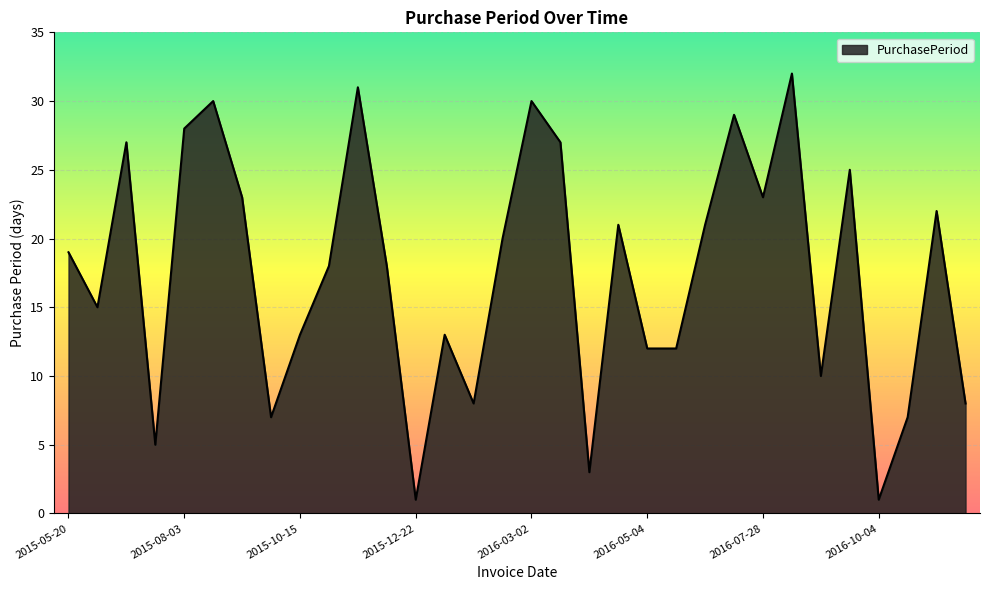

What is the minimum value shown in the chart?

1